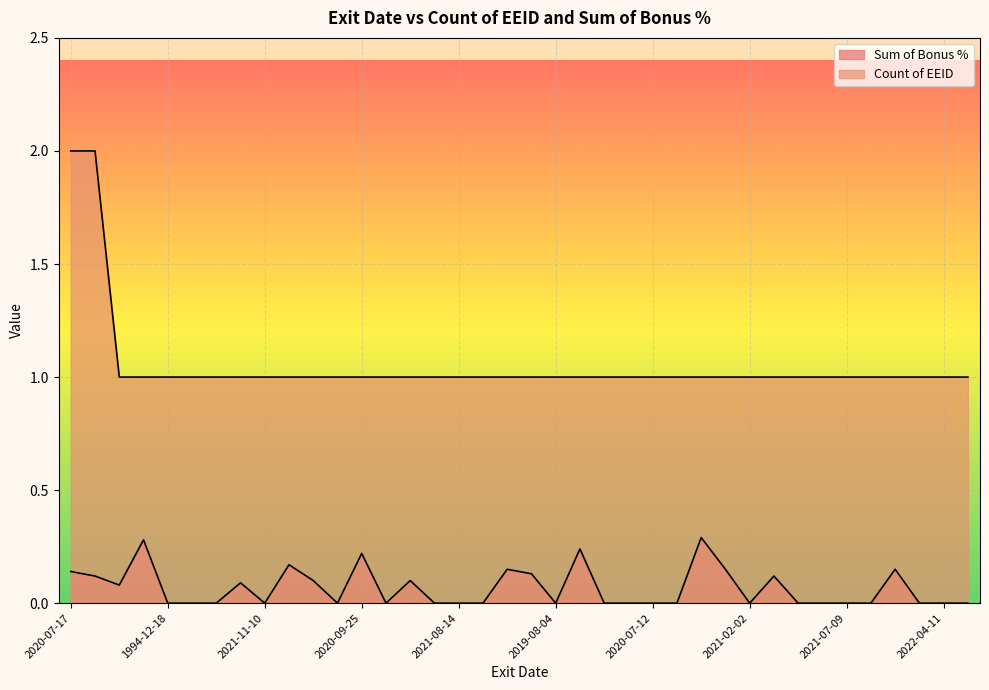

True or false: Sum of Bonus % and Count of EEID cross at least once.

False